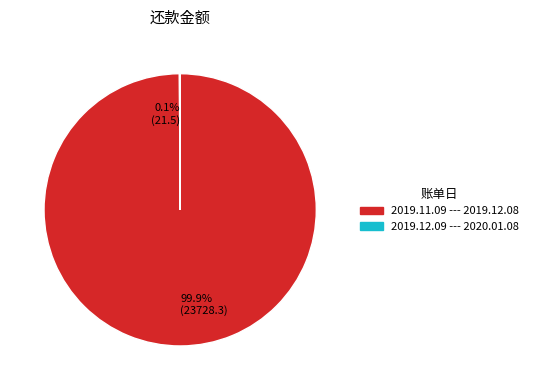

Is there a majority slice in this chart?

Yes